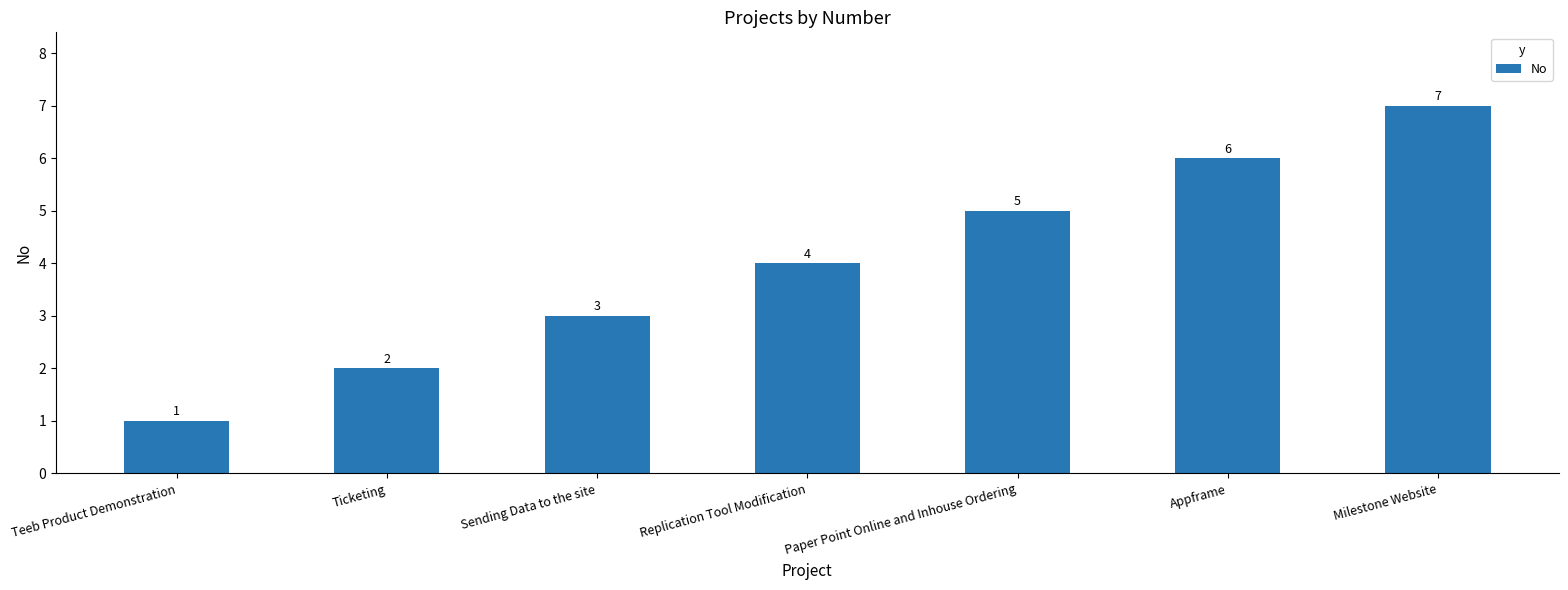

What is the difference between the values at Ticketing and Appframe?

4